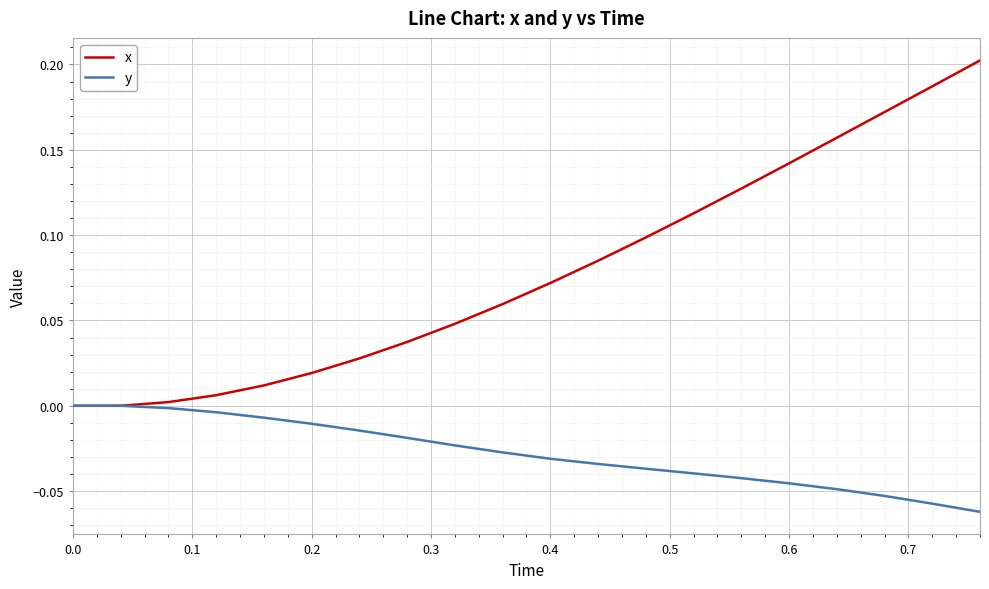

Which series has the widest spread of values?

x